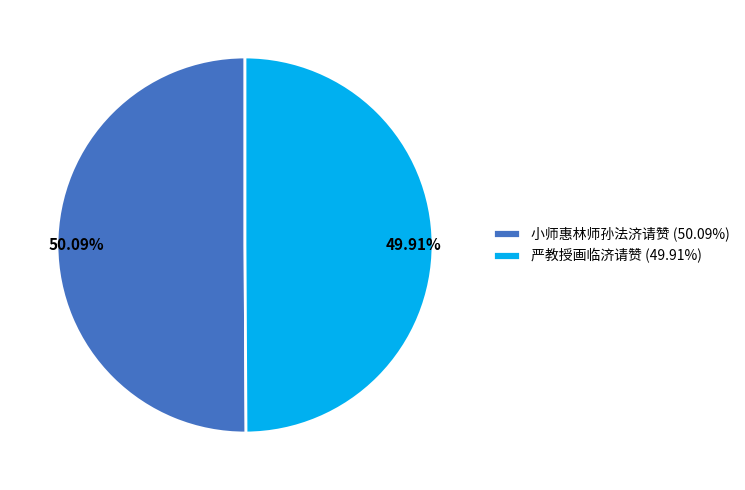

To the nearest percent, what percentage of the pie is 严教授画临济请赞?

50%